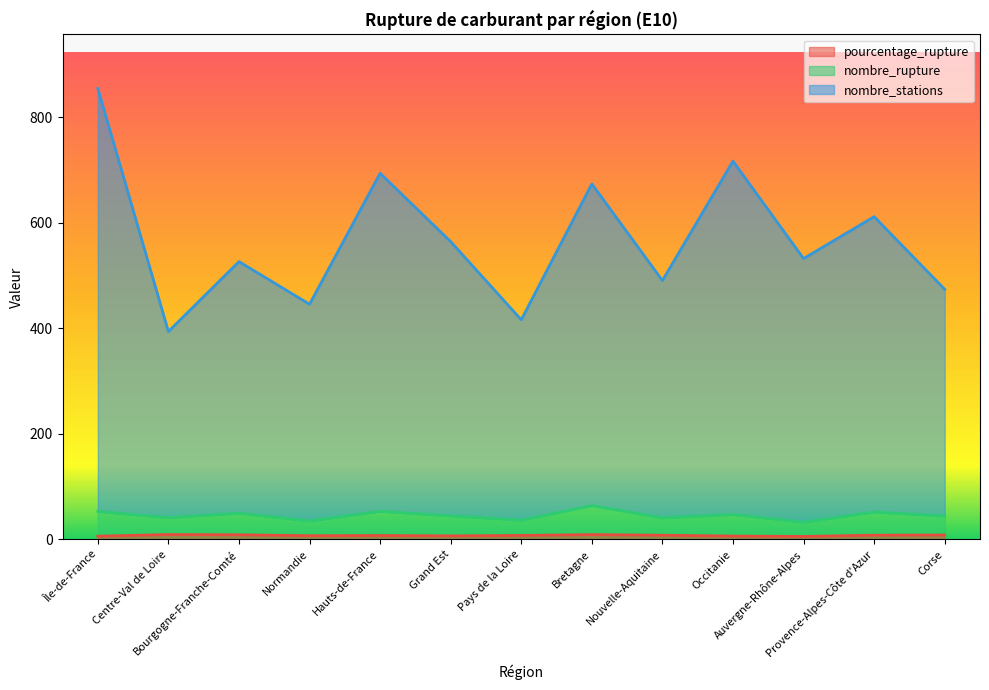

Is the value of pourcentage_rupture at Île-de-France greater than the value of nombre_rupture at Corse?

No